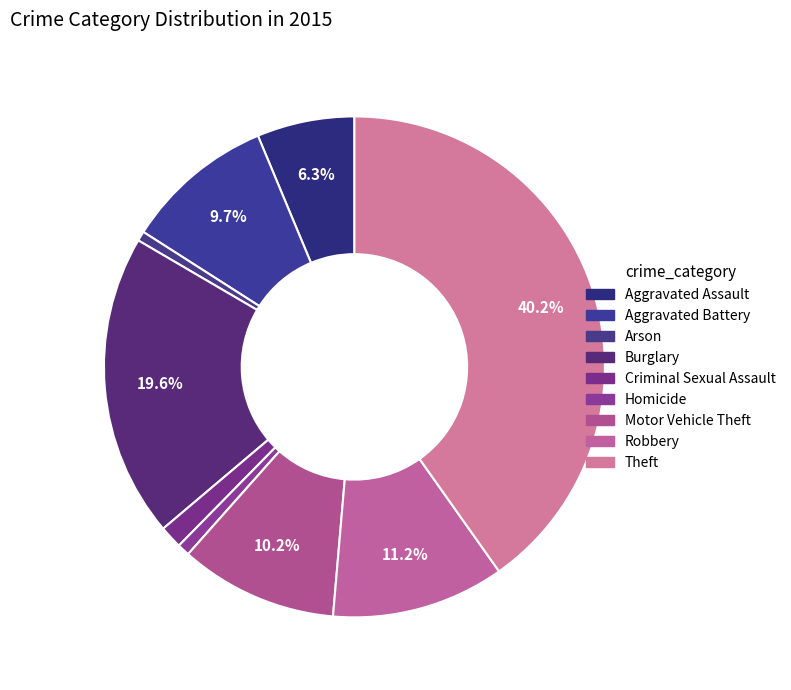

Does any single category account for the majority?

No